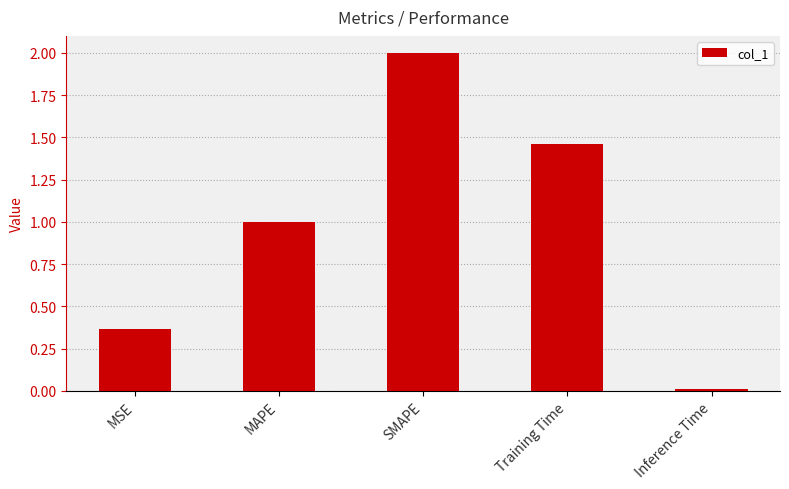

Does the chart contain stacked bars?

No